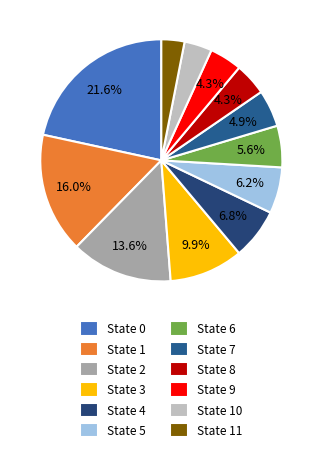

Which category has the biggest portion of the pie?

State 0